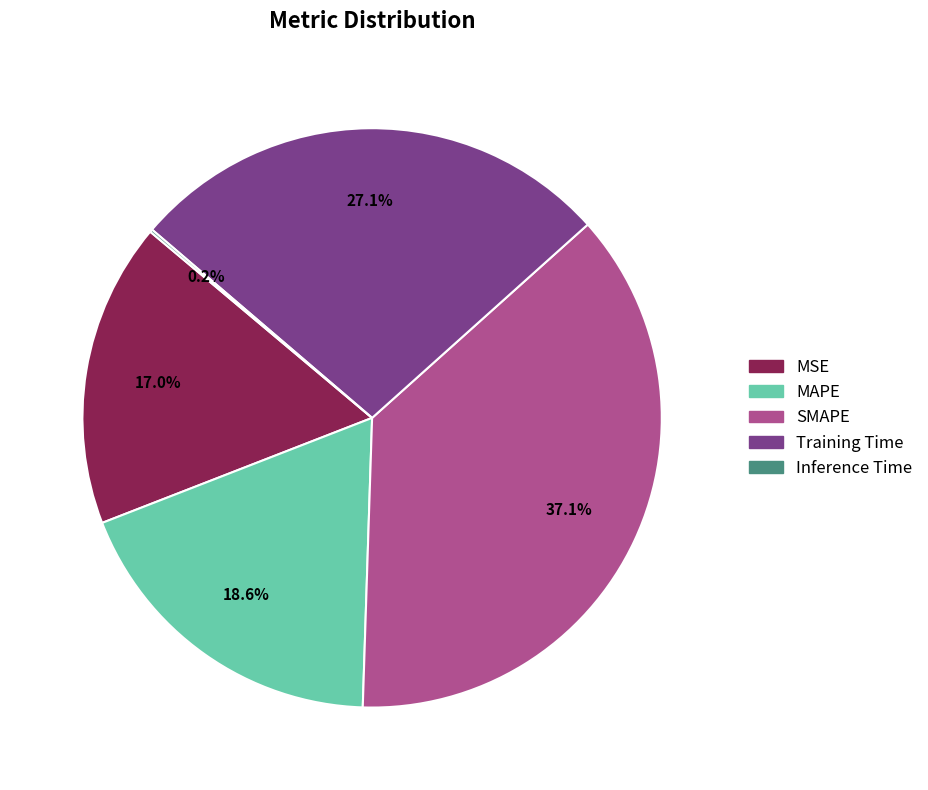

To the nearest percent, what is the difference between the Training Time and SMAPE slice percentages?

10%